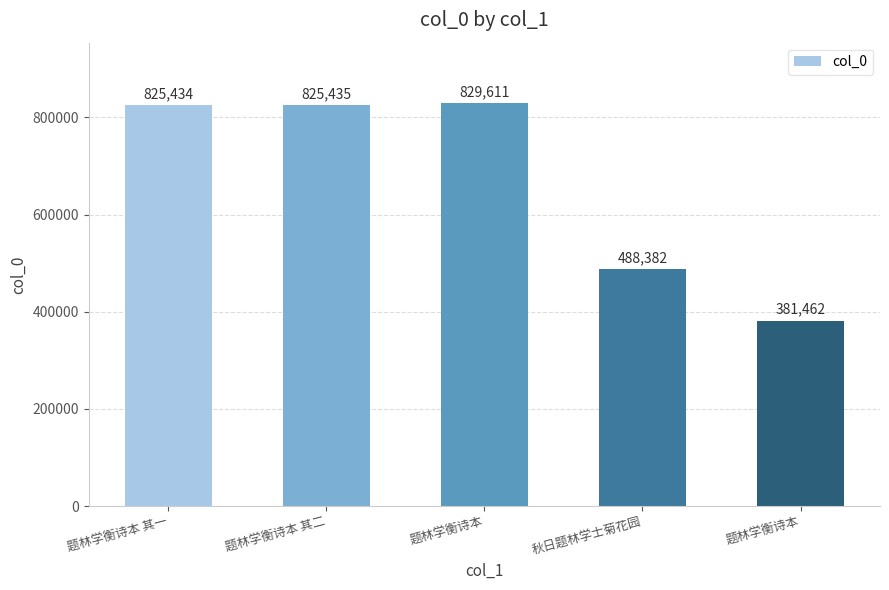

Is it true that the value at 题林学衡诗本 其二 is 477180?

False